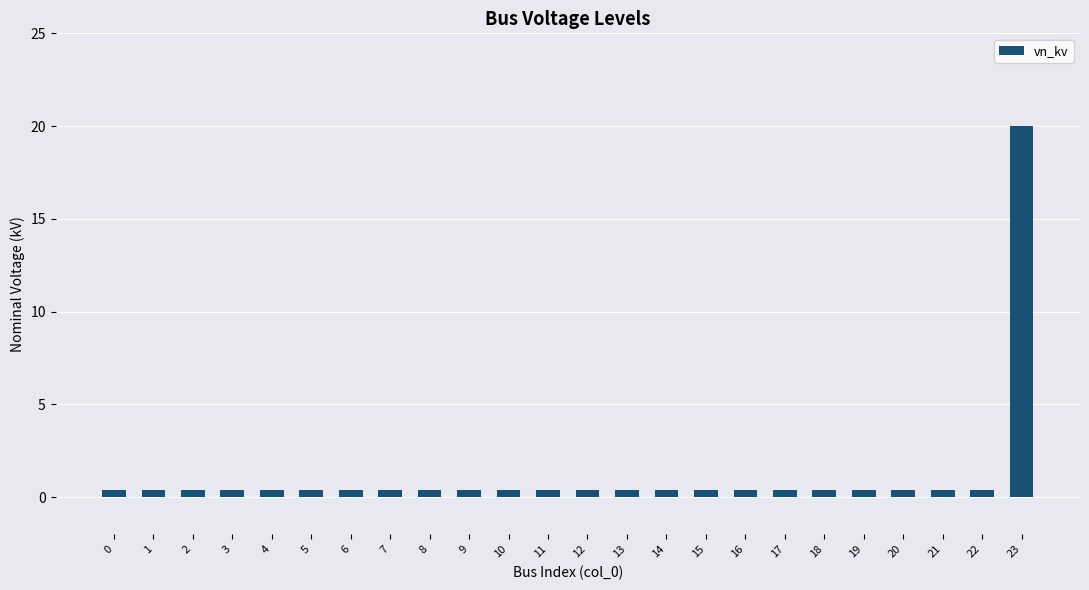

How many bars are there in total?

24